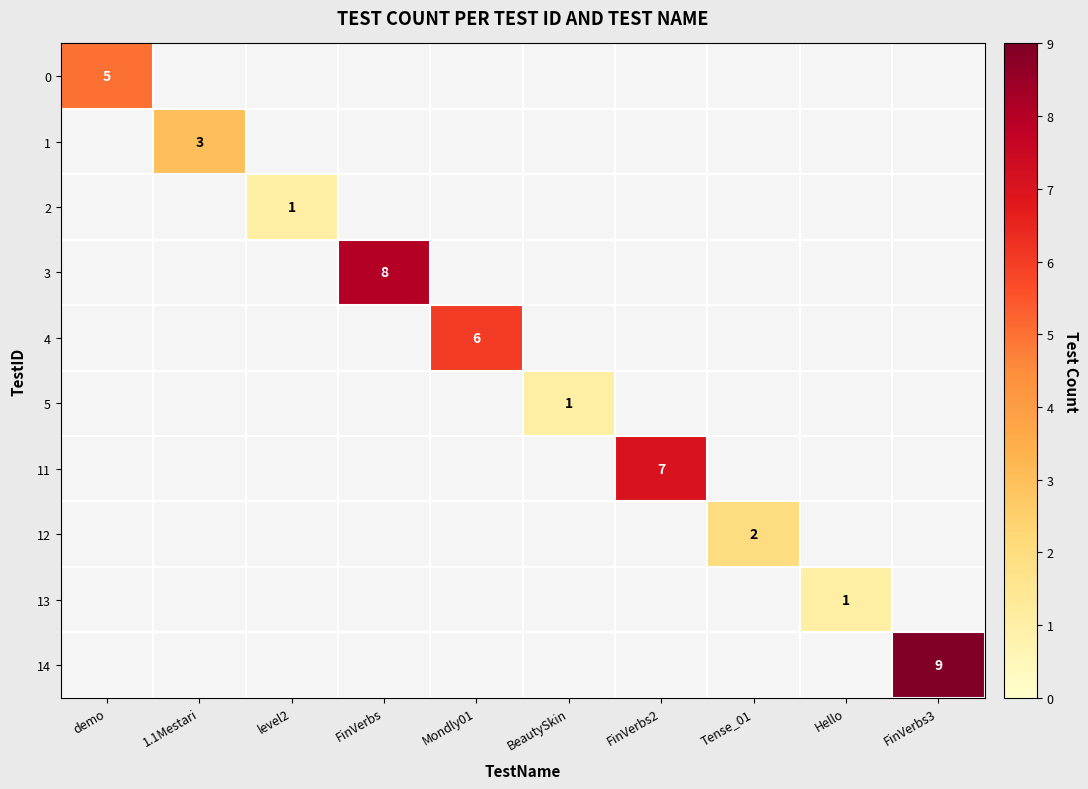

At which category does the chart reach its minimum across all series?

1.1Mestari